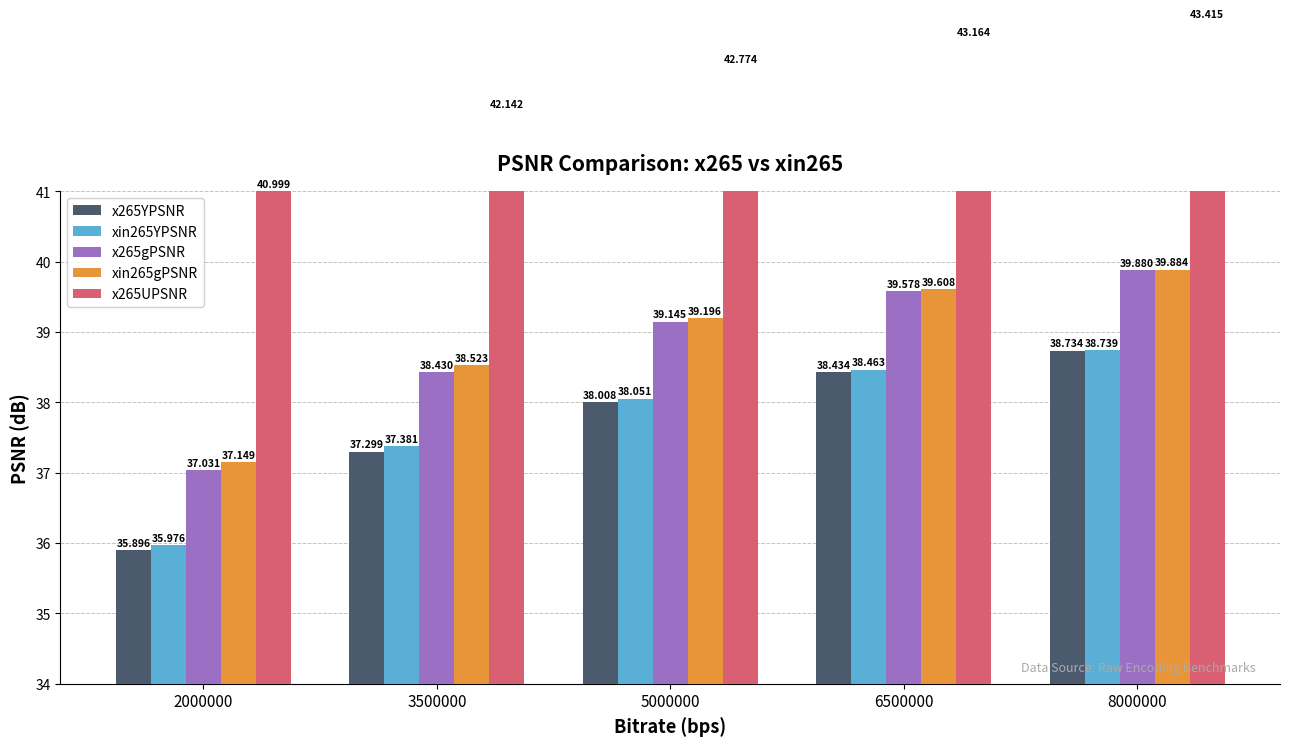

What is the value of the xin265YPSNR bar at the 1st from the left?

36.0